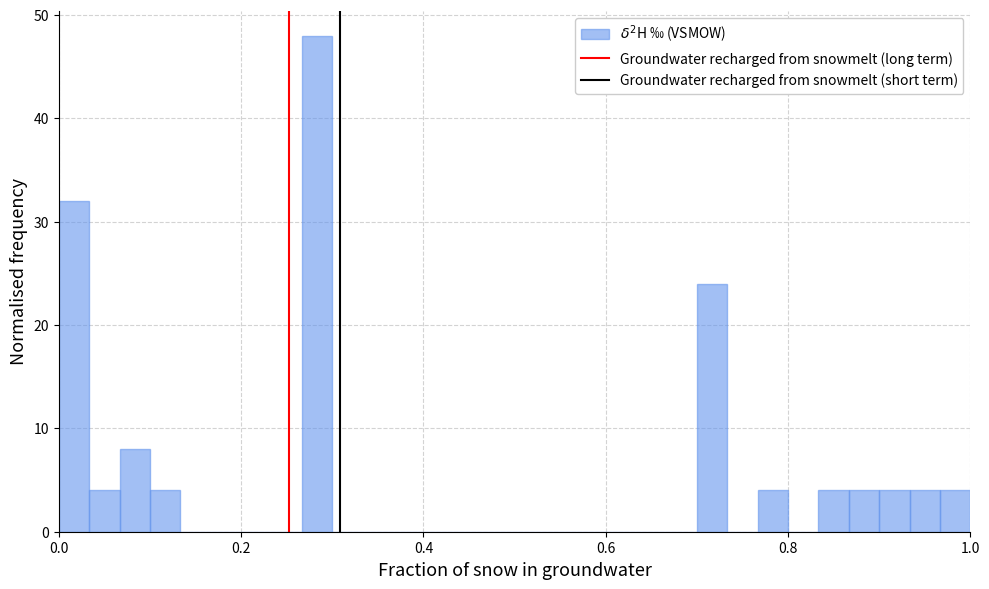

Read against the x-axis, roughly where is the centre of the tallest bar?

0.28